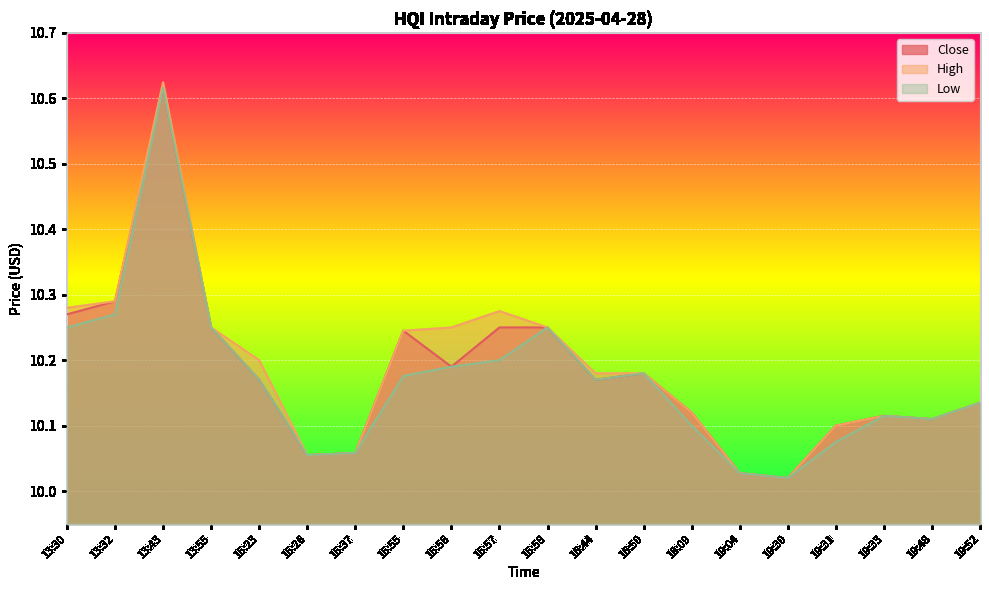

True or false: Low has more than 1 points higher than both neighbors.

True